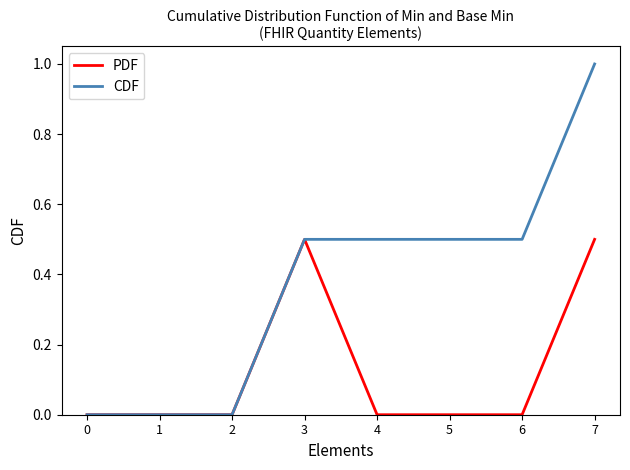

Between 1 and 7, which series saw the biggest shift?

CDF